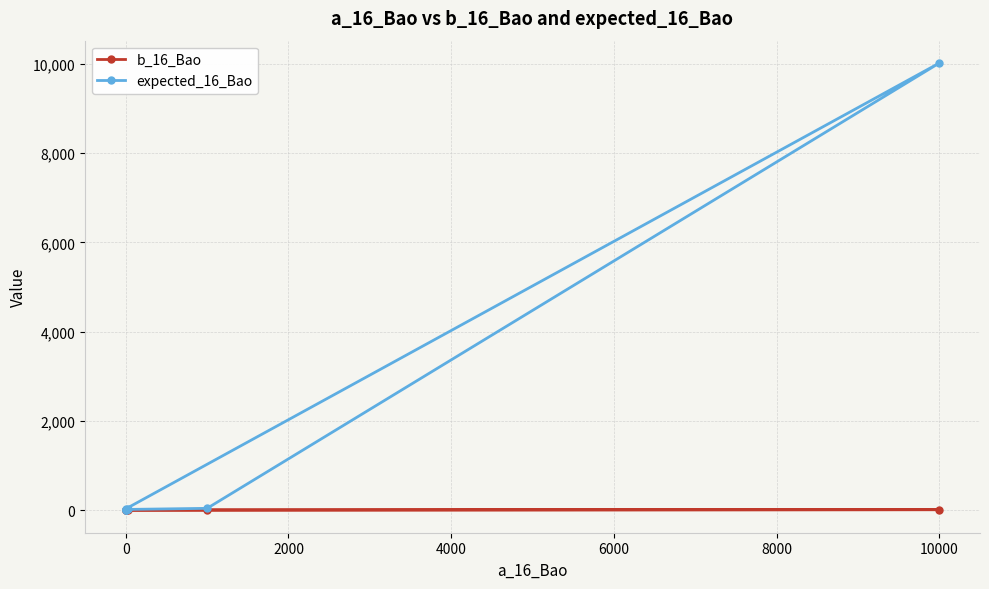

What is the value of the expected_16_Bao point at the 7th from the left?

15